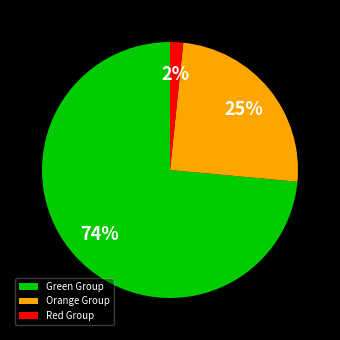

To the nearest percent, what percentage of the pie is Orange Group?

25%